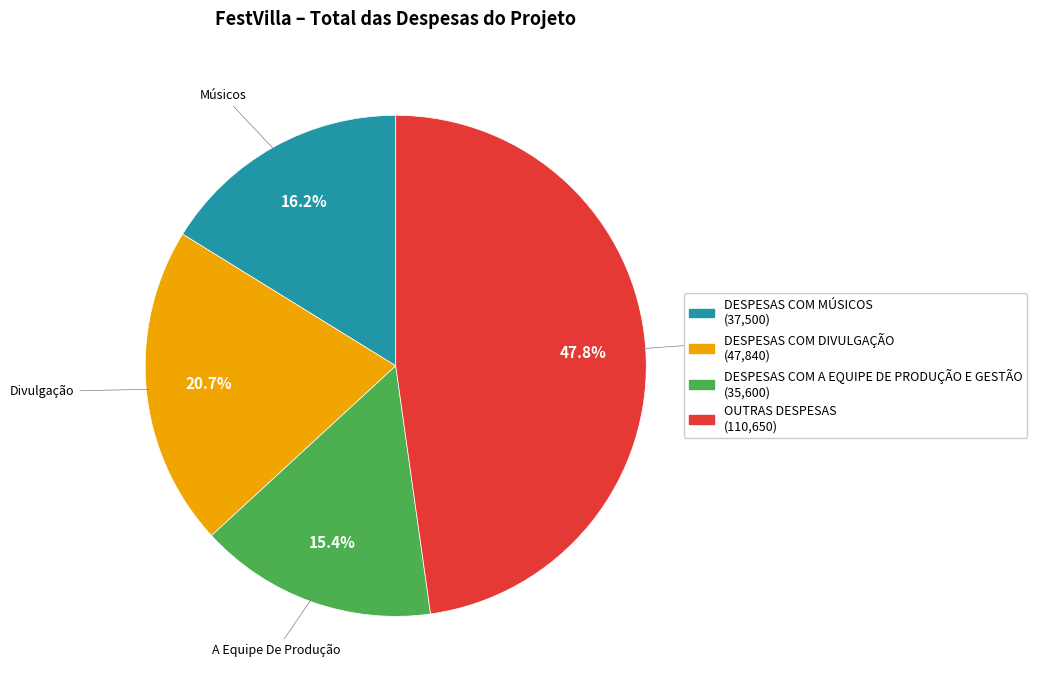

How many slices are in this pie chart?

4